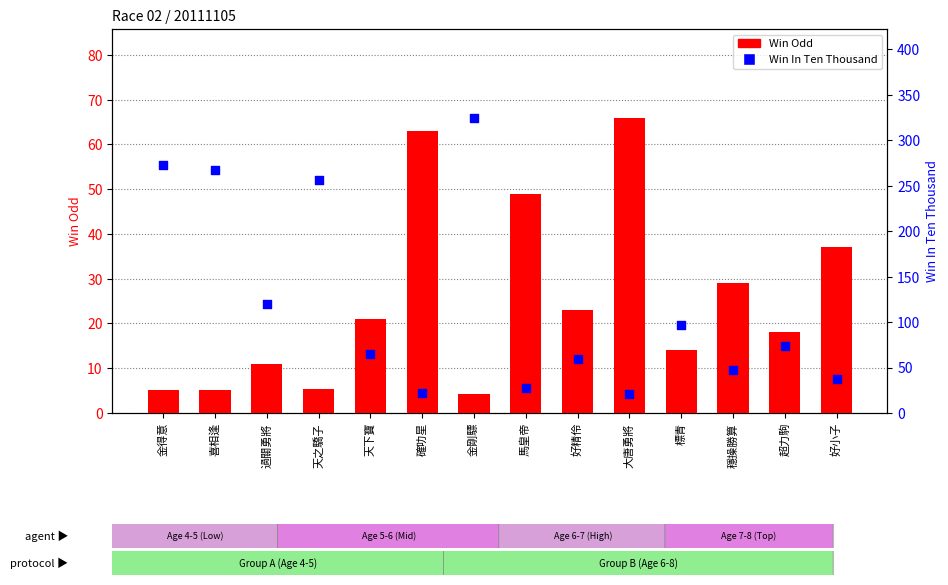

Is the value of Win Odd at 過關勇將 greater than the value of Win In Ten Thousand at 標青?

No